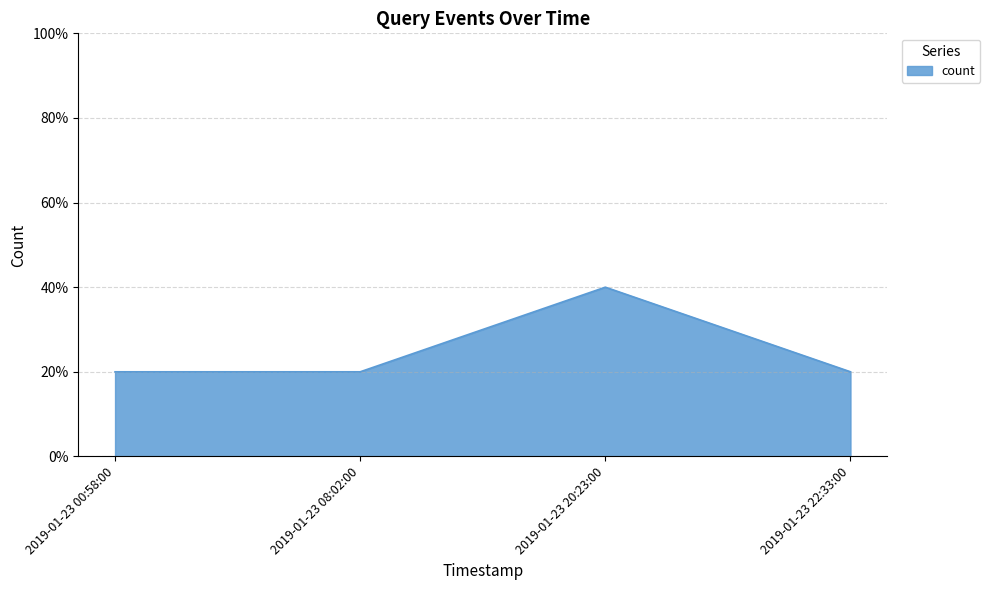

True or false: the data shows 20 at 2019-01-23 22:33:00.

True